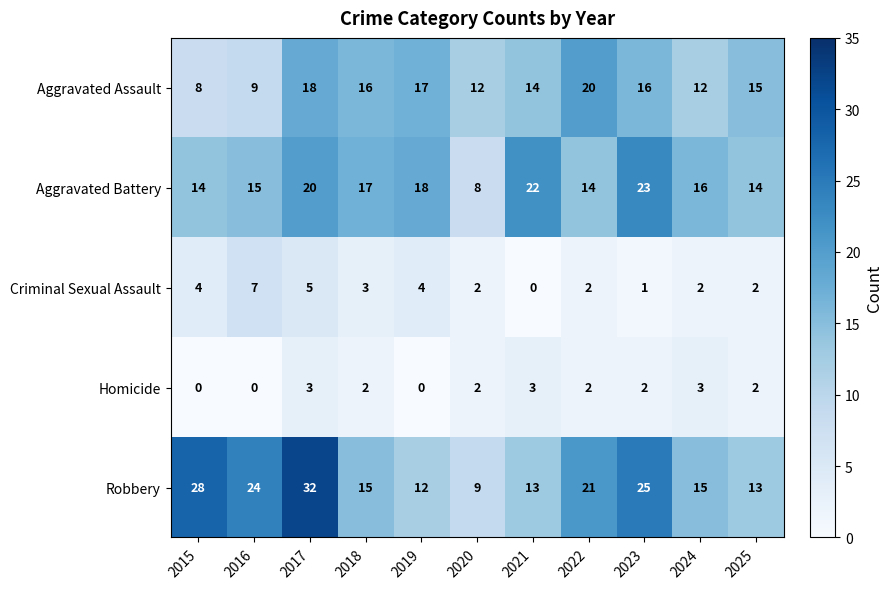

Count the number of categories in the chart.

11